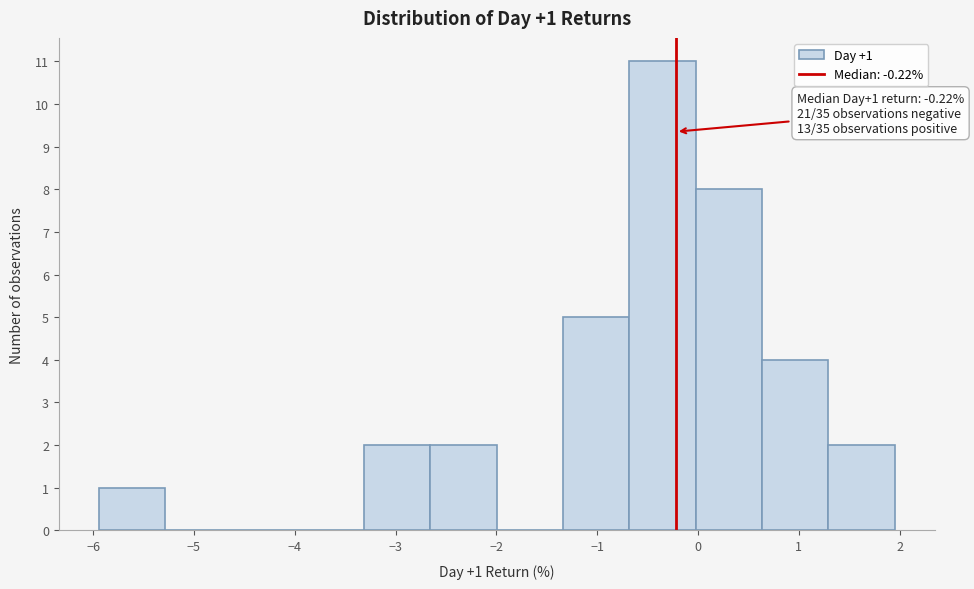

Over which range of the x-axis is the bar tallest?

-0.7 to 0.0